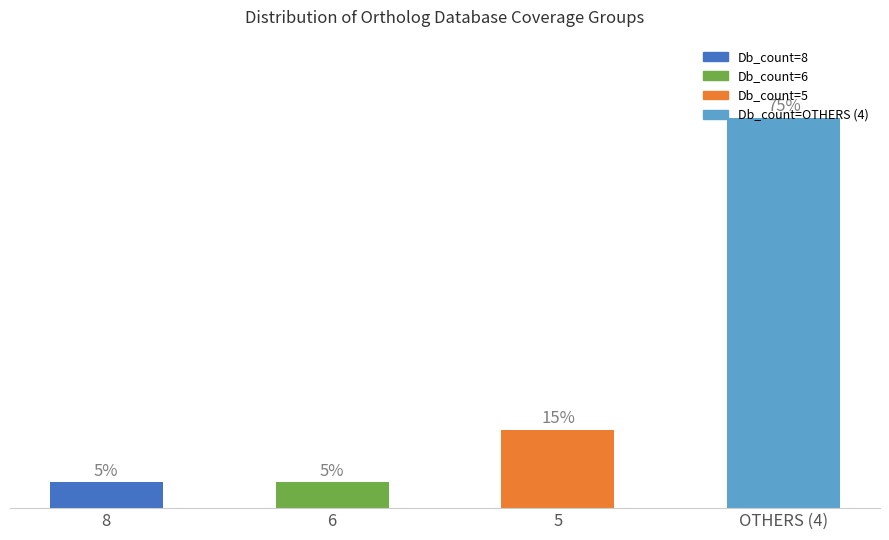

What is the label of the 1st bar from the right?

OTHERS (4)